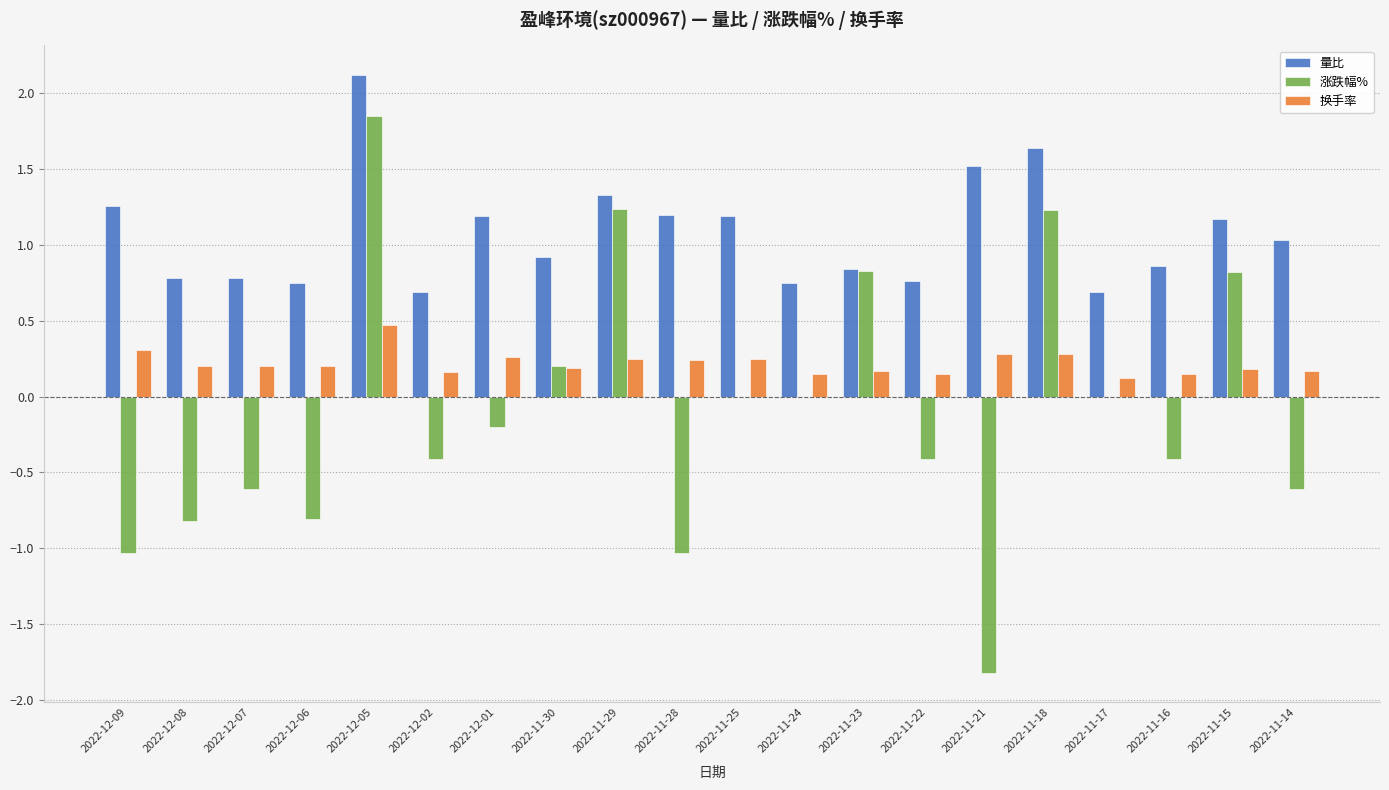

Count the number of data series in this chart.

3